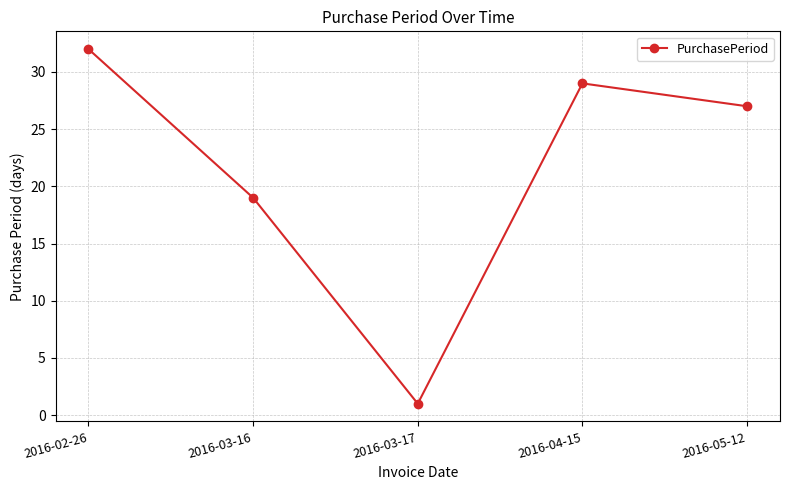

Does the chart have visible grid lines?

Yes